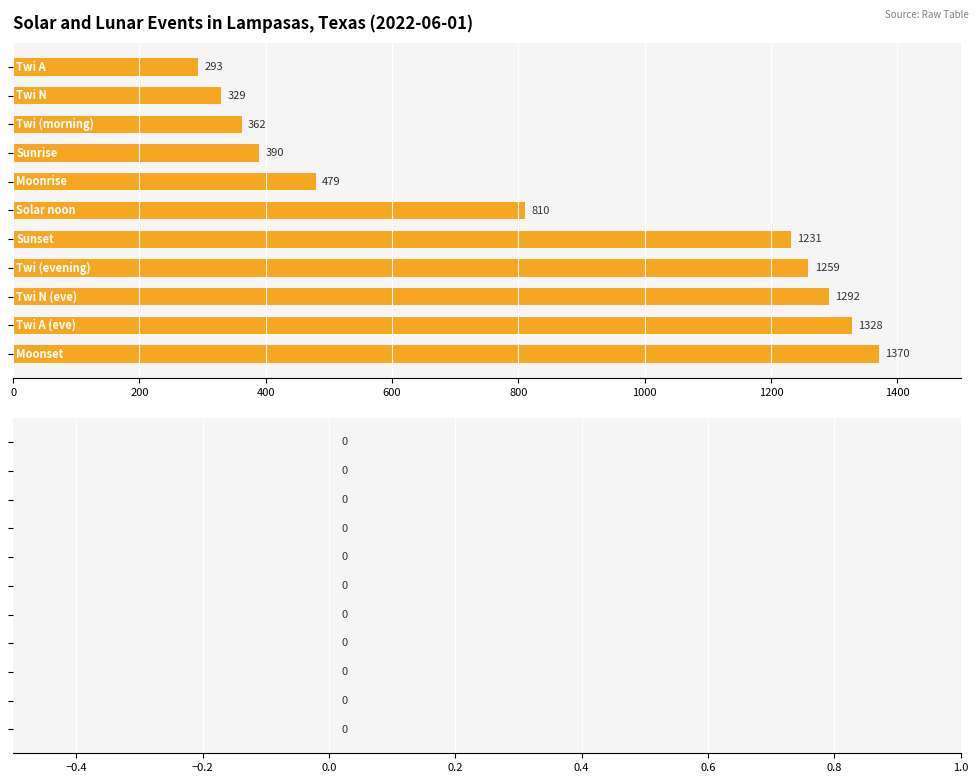

What is the value of the 10th bar from the top?

1328